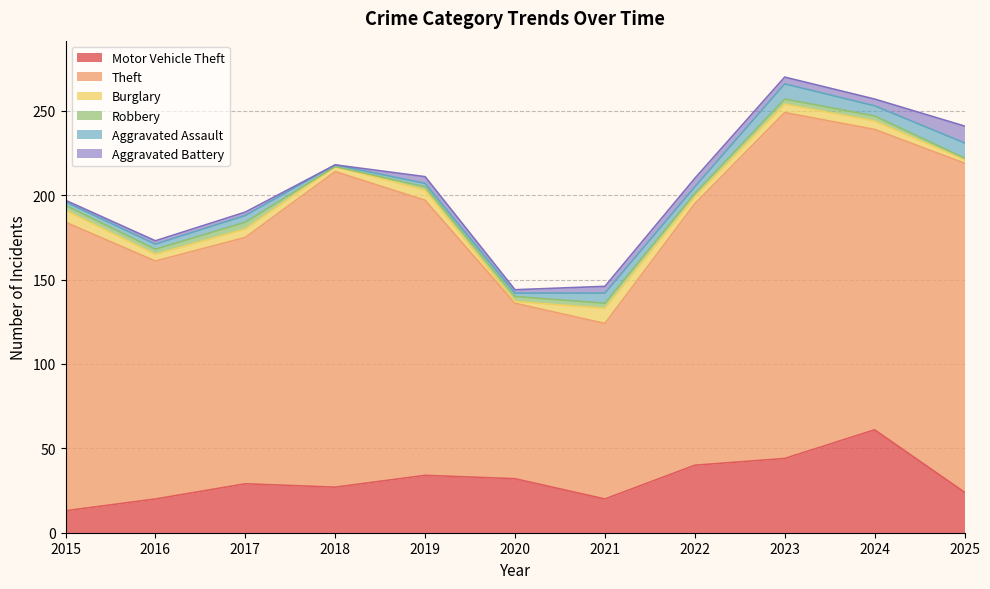

How many data points in Theft are less than 163?

5